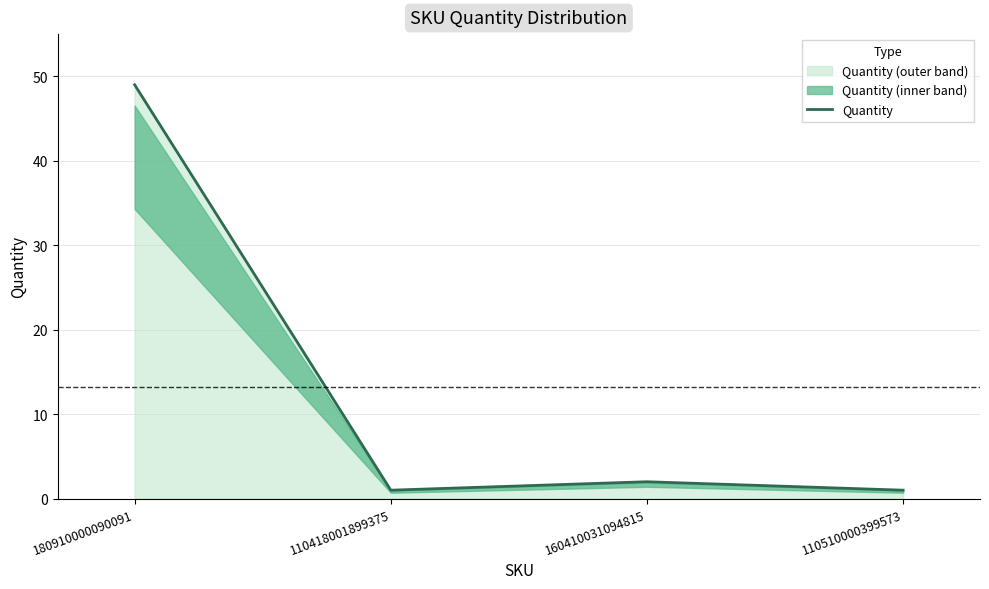

What is the greatest value displayed?

49